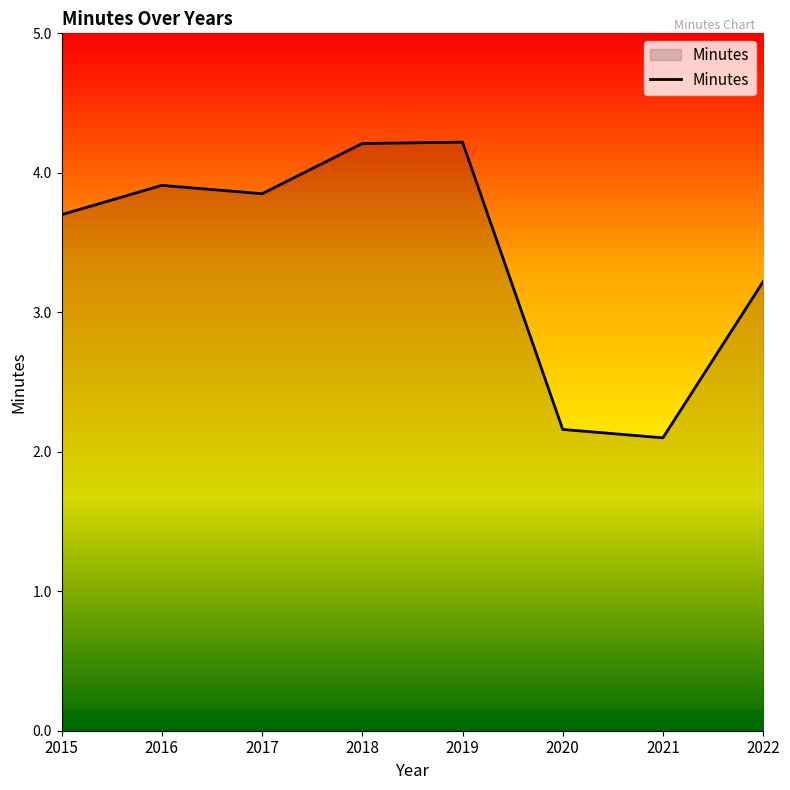

True or false: the data has more than 0 interior local peaks.

True